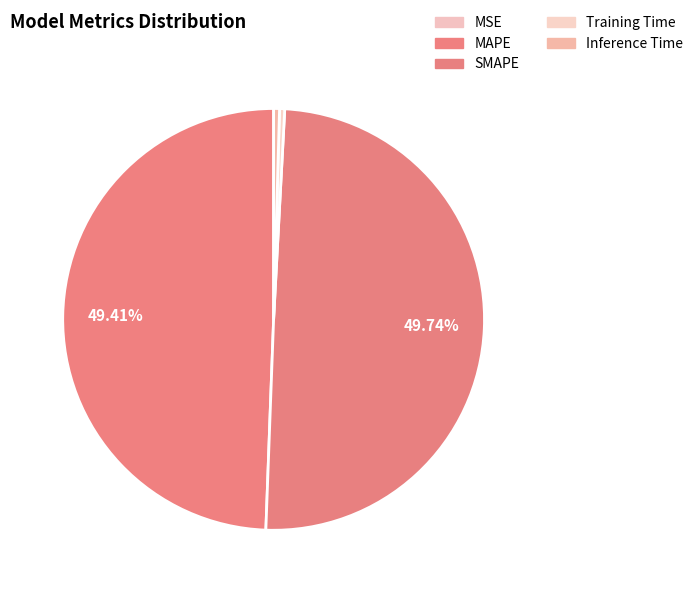

Rank the categories by value from highest to lowest.

SMAPE, MAPE, Inference Time, Training Time, MSE